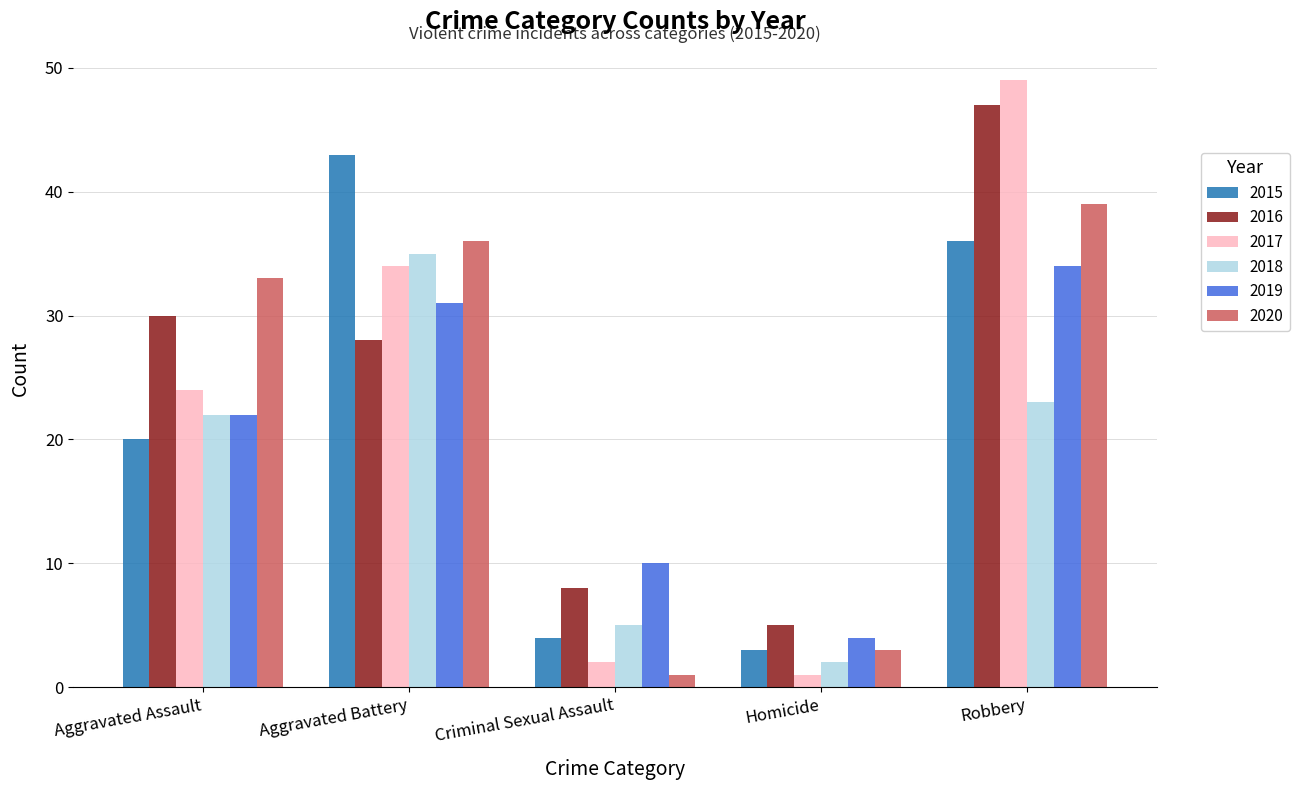

Is the value of 2017 at Homicide greater than the value of 2018 at Criminal Sexual Assault?

No